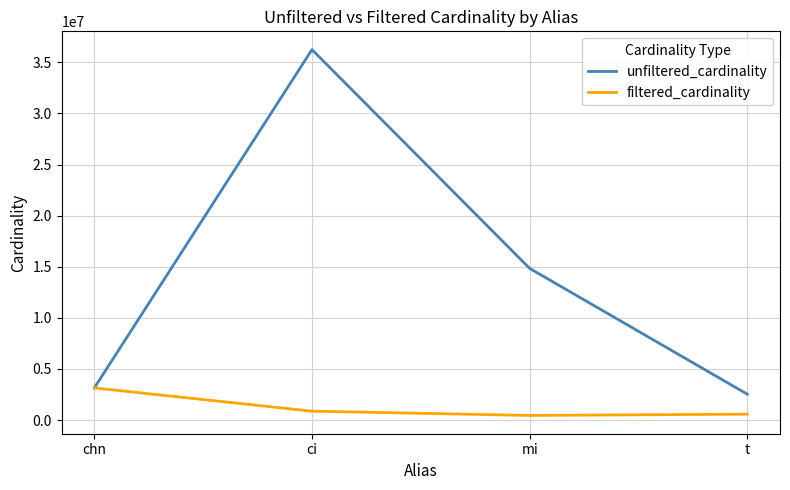

Which series has the widest spread of values?

unfiltered_cardinality